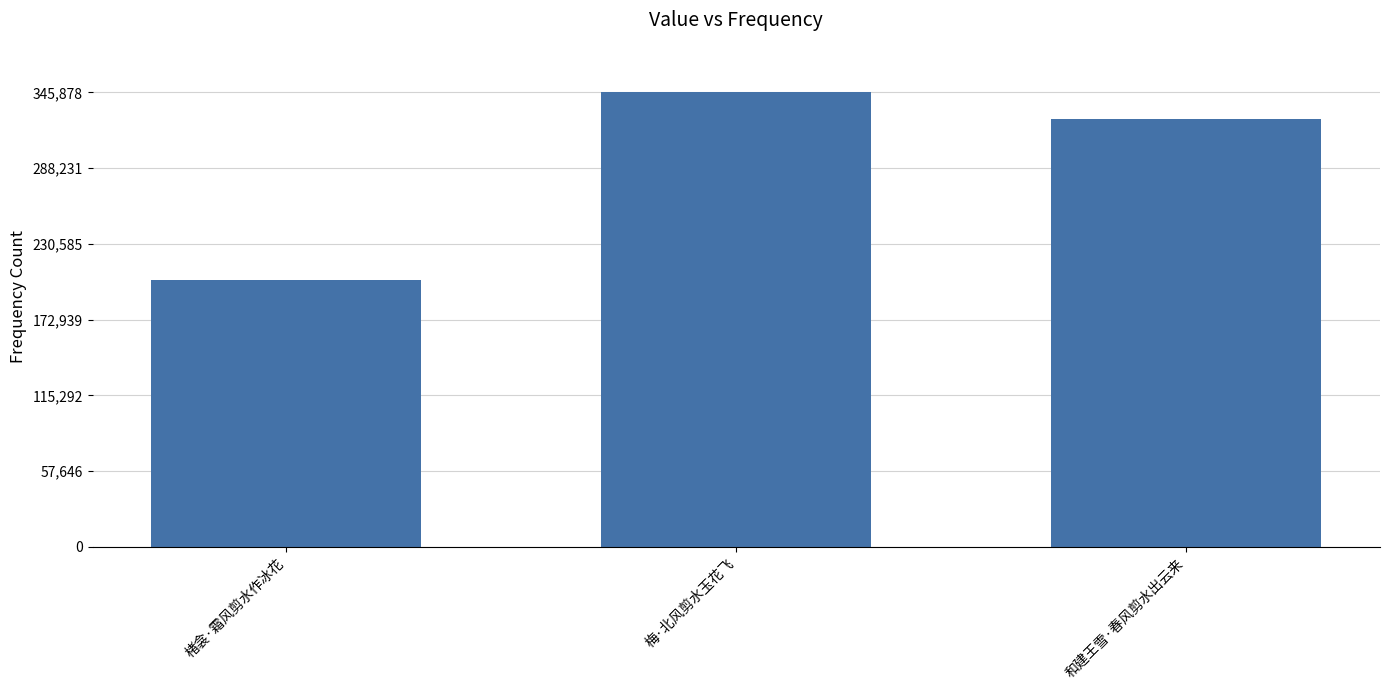

What is the value of the 2nd bar from the left?

345878